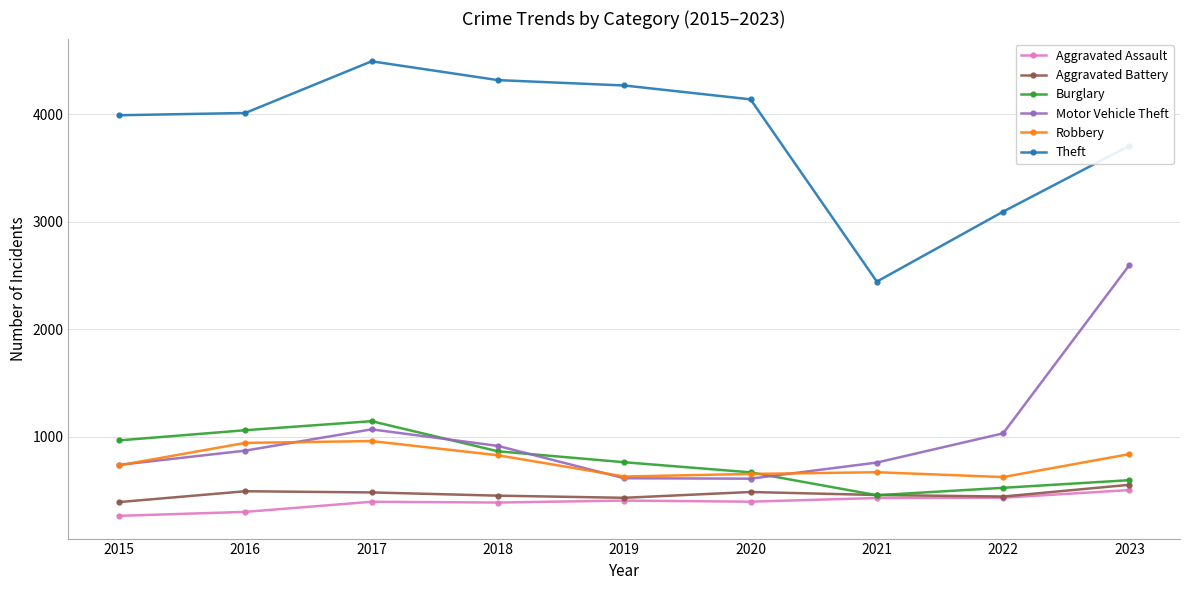

What is the maximum value for Aggravated Assault?

502